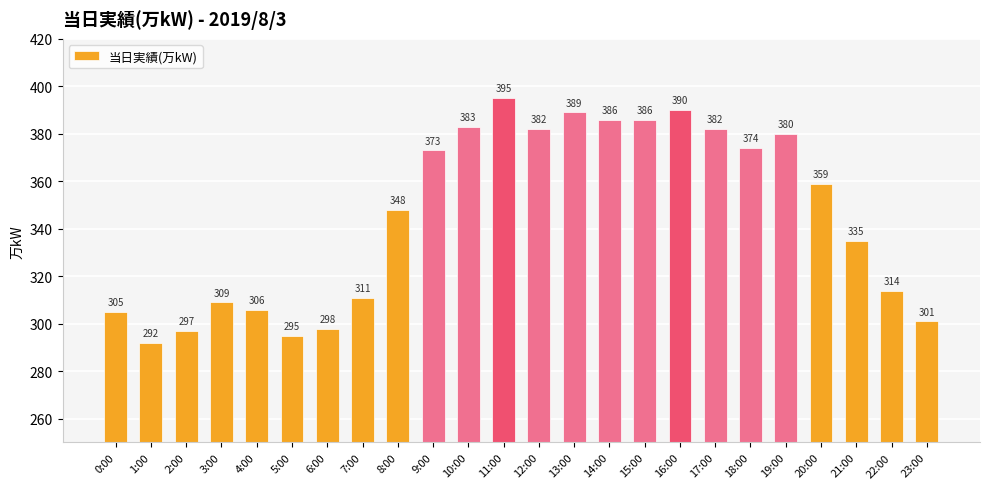

Which category has the lowest value across all series?

1:00